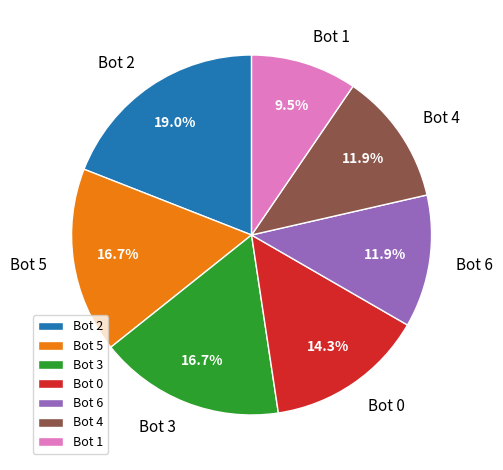

Is there a majority slice in this chart?

No